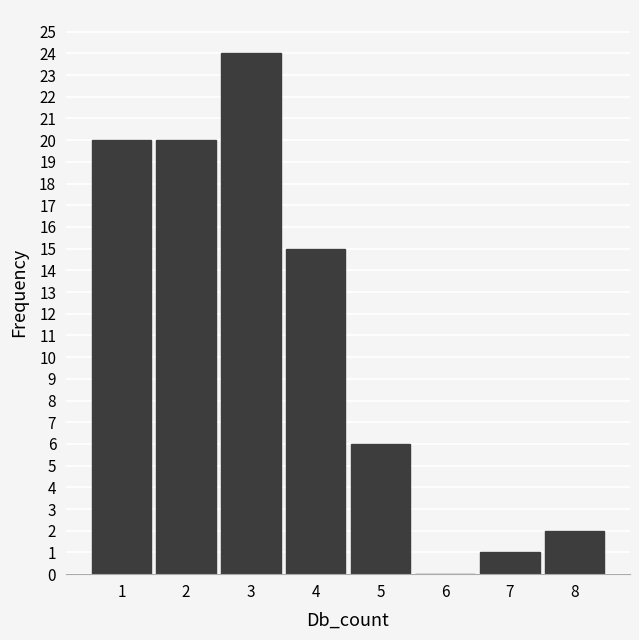

Which range on the x-axis has the tallest bar?

2.5 to 3.5